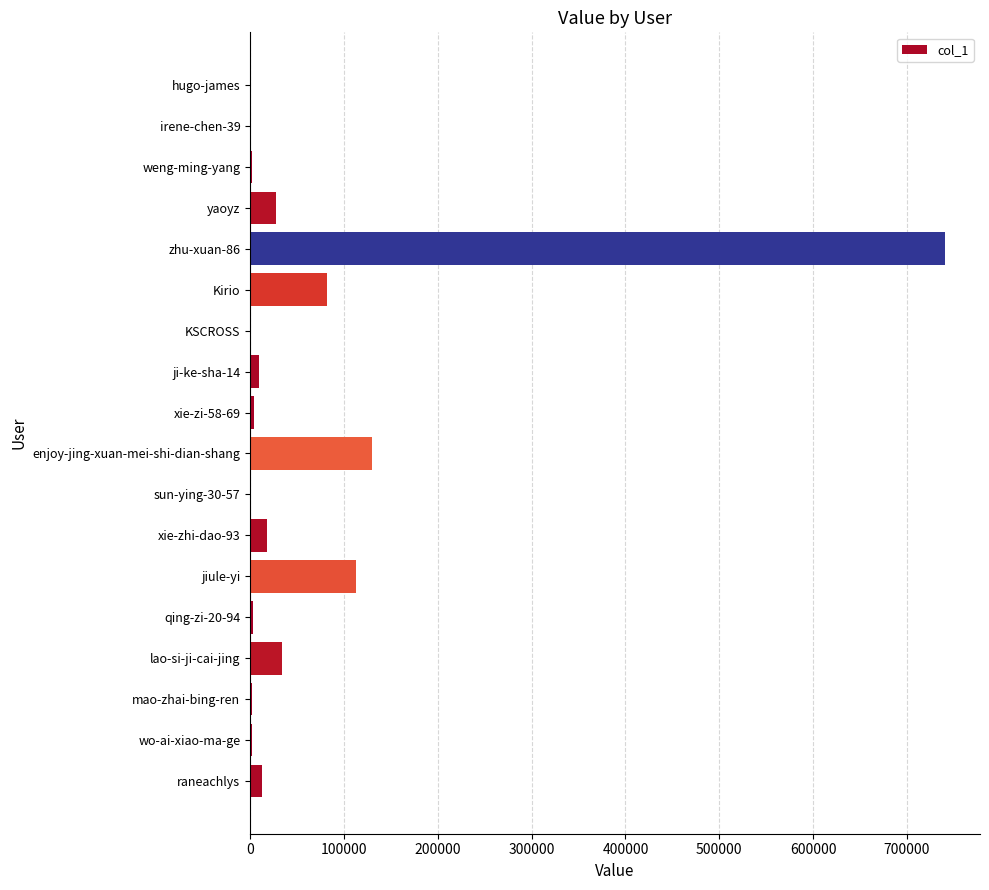

At which label is the value closest to 370390?

enjoy-jing-xuan-mei-shi-dian-shang